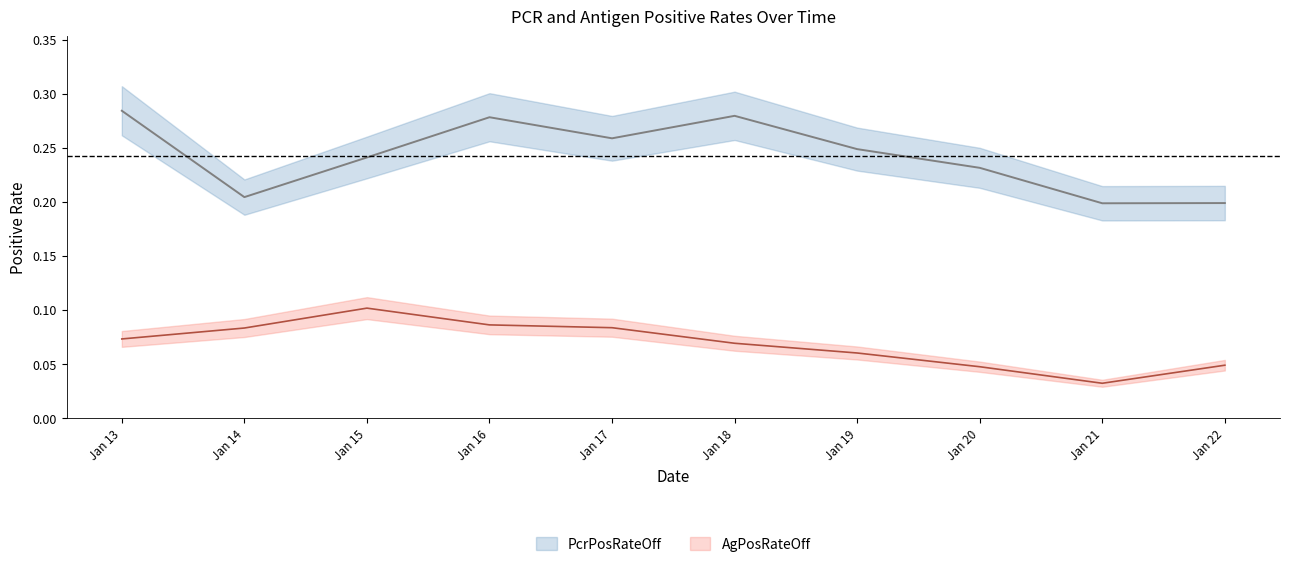

How many interior local peaks does the AgPosRateOff series have?

1